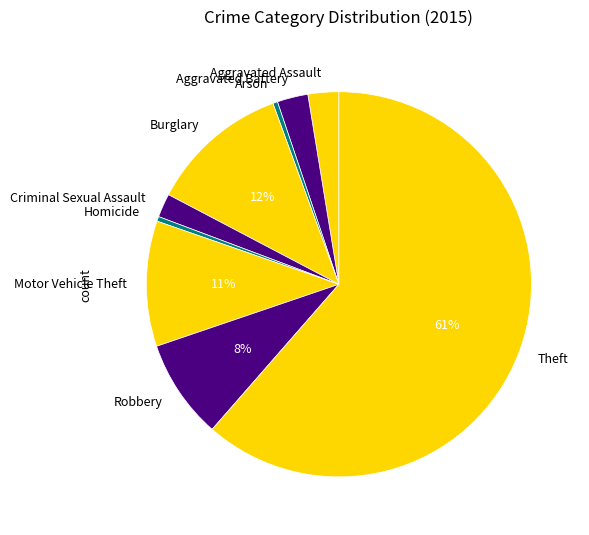

To the nearest percent, what is the average slice percentage?

11%